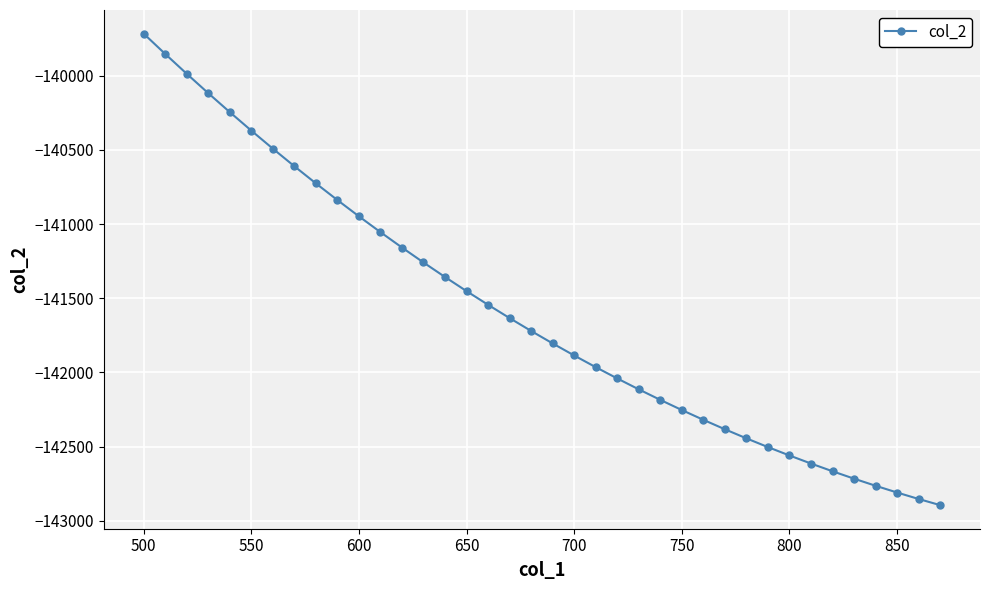

What is the value of the 5th point from the left?

-140244.9